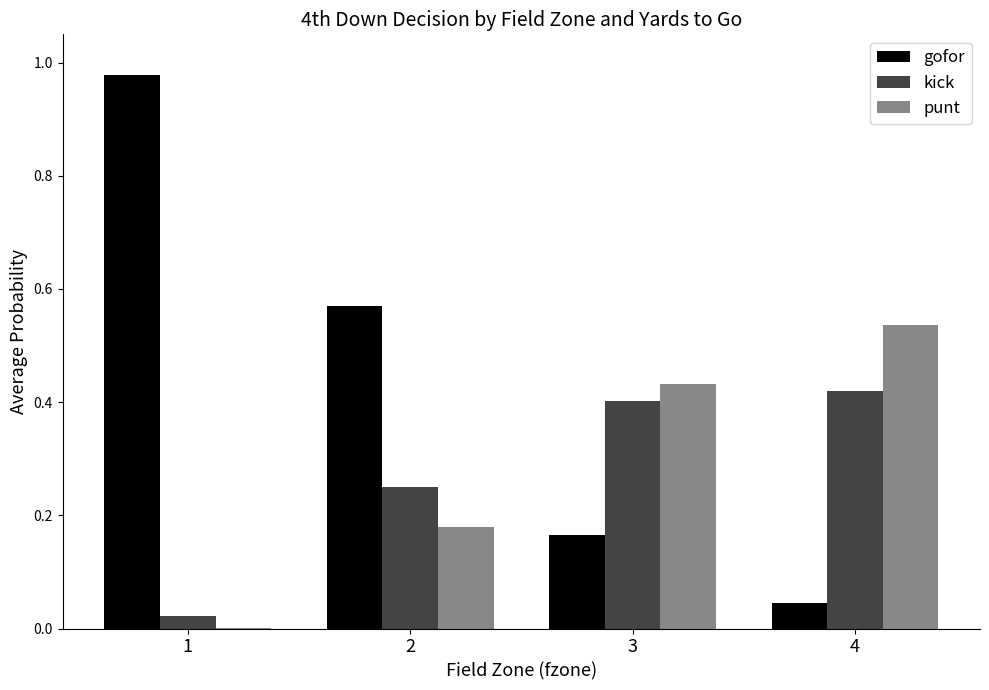

How many categories are shown in the chart?

4